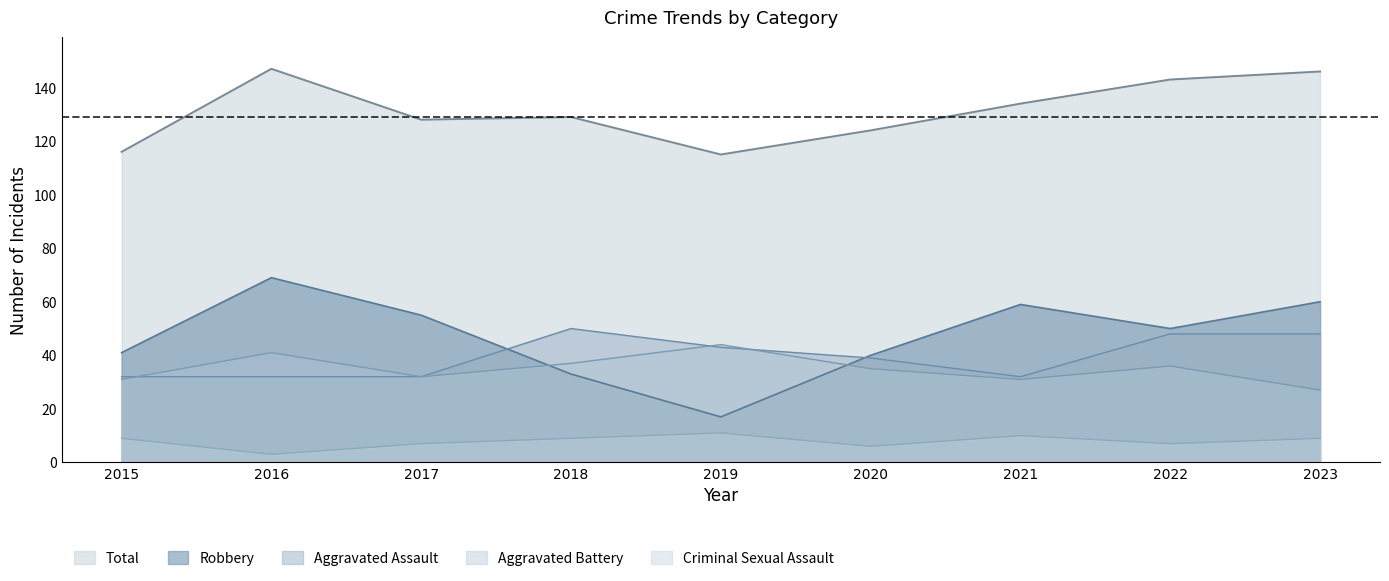

What is the approximate value of Aggravated Battery at 2022?

36